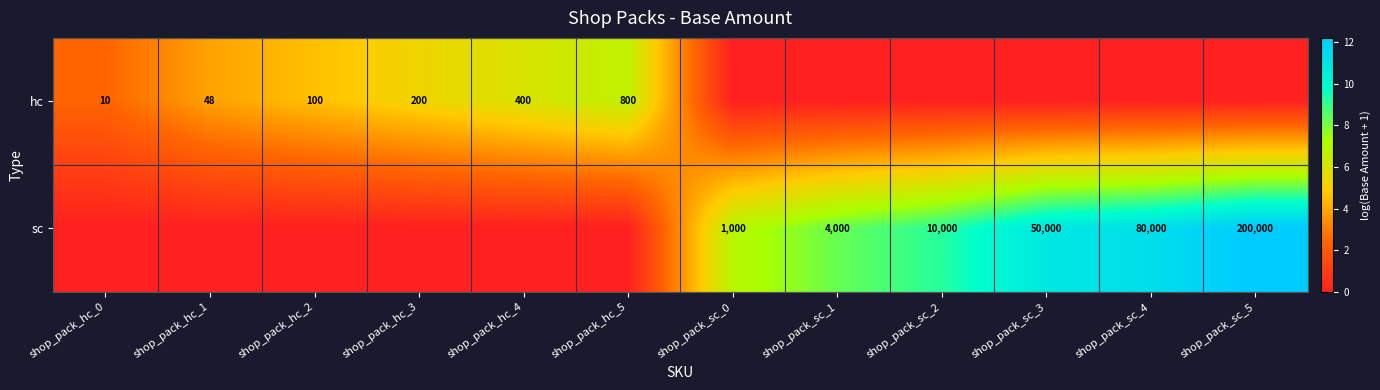

The value of hc at shop_pack_hc_5 is 379. True or false?

False